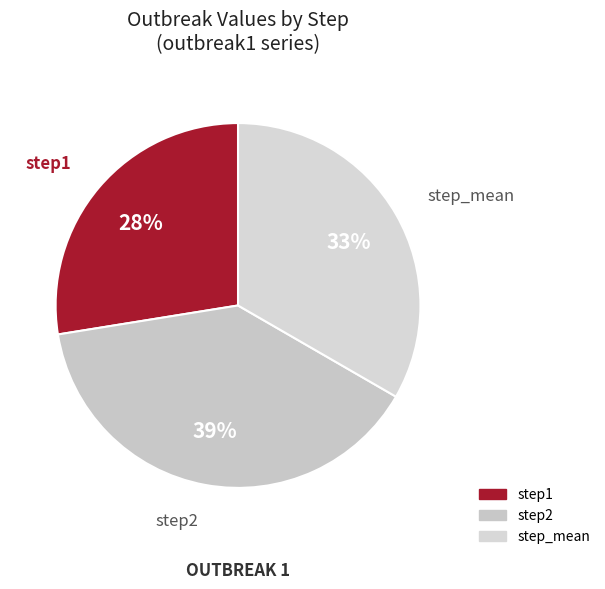

How many slices are in this pie chart?

3